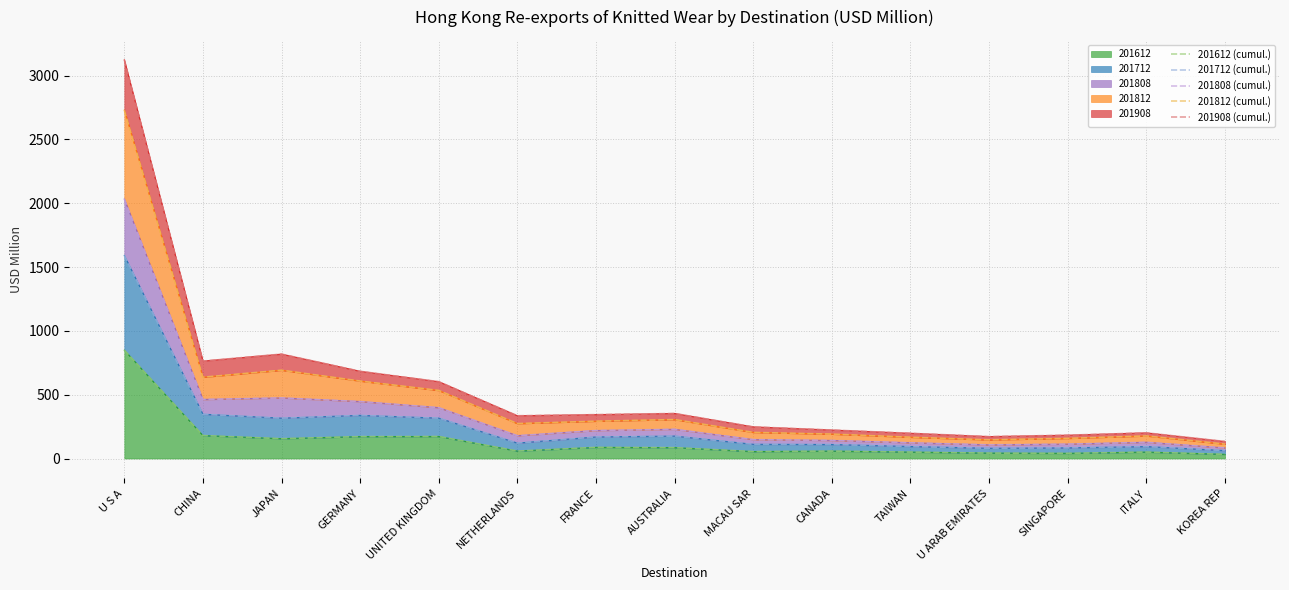

What is the sum of the 201908 (cumul.) values at ITALY and SINGAPORE?

383.9